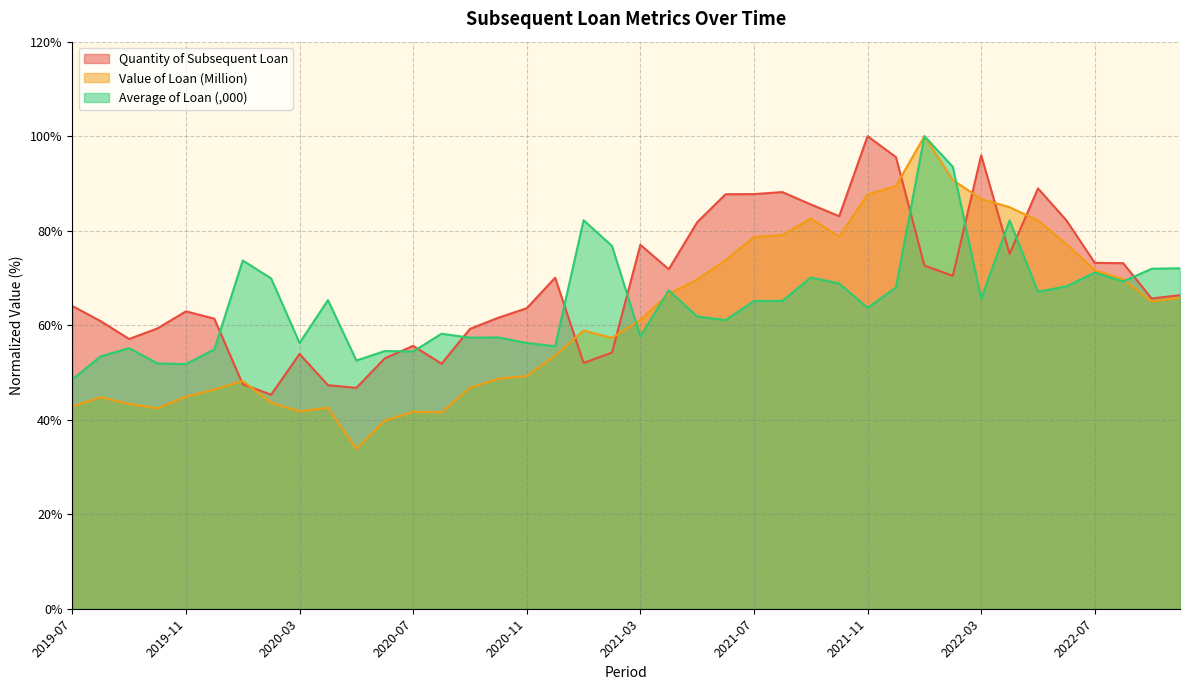

Is the value of Quantity of Subsequent Loan at 2022-10 greater than the value of Value of Loan (Million) at 2020-02?

Yes